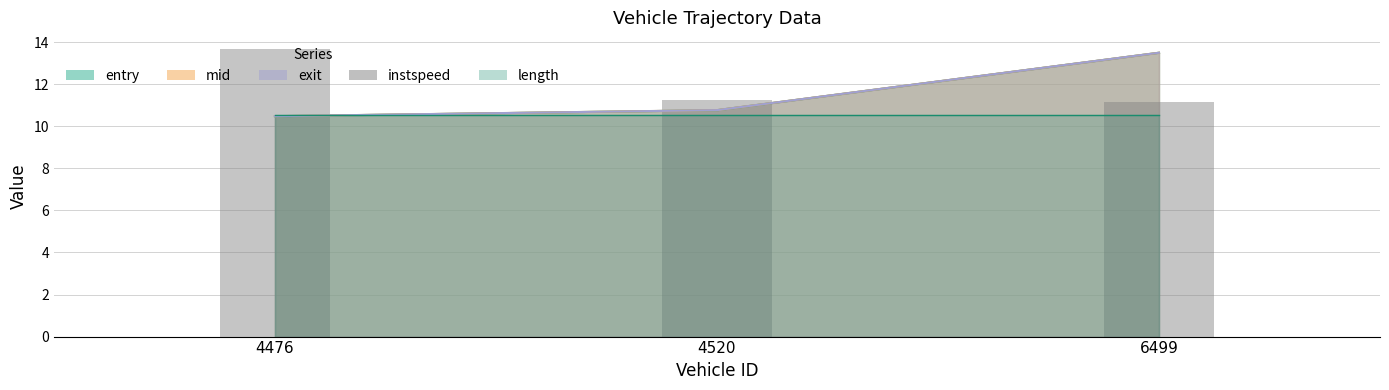

Reading left to right, what are all the values shown in this chart?

13.6	11.3	11.2